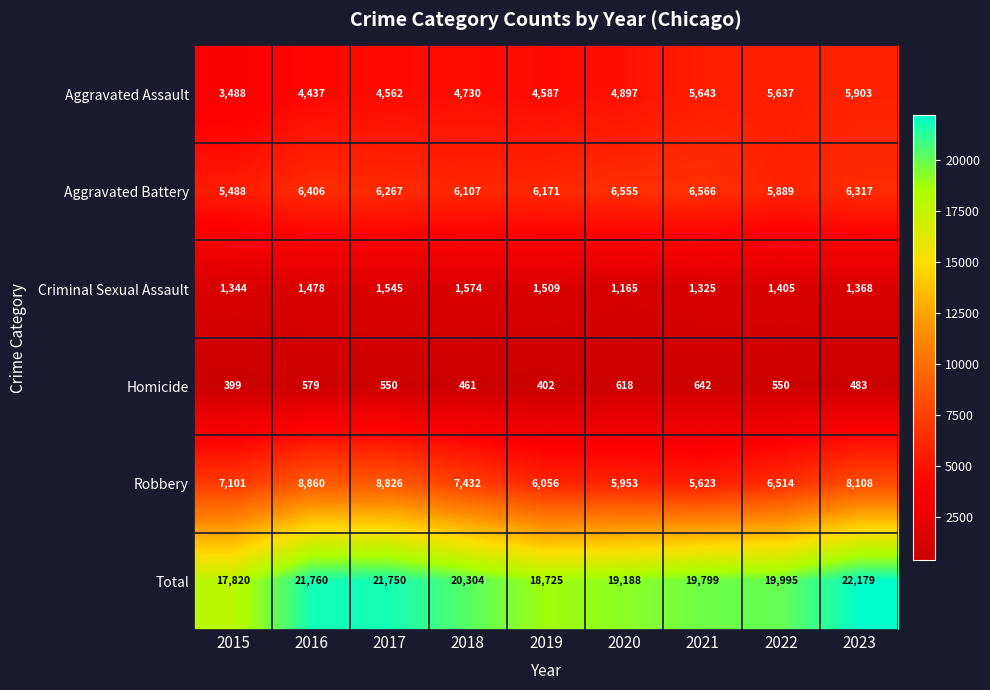

What is the spread (max minus min) of values at 2022?

19445